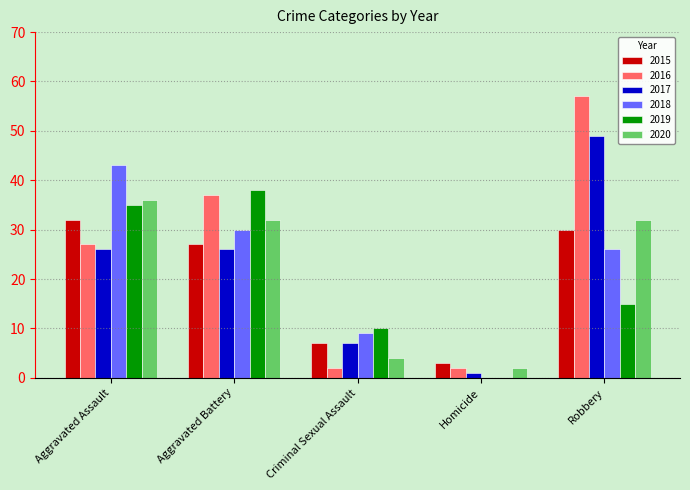

What is the sum of all 2015 values?

99